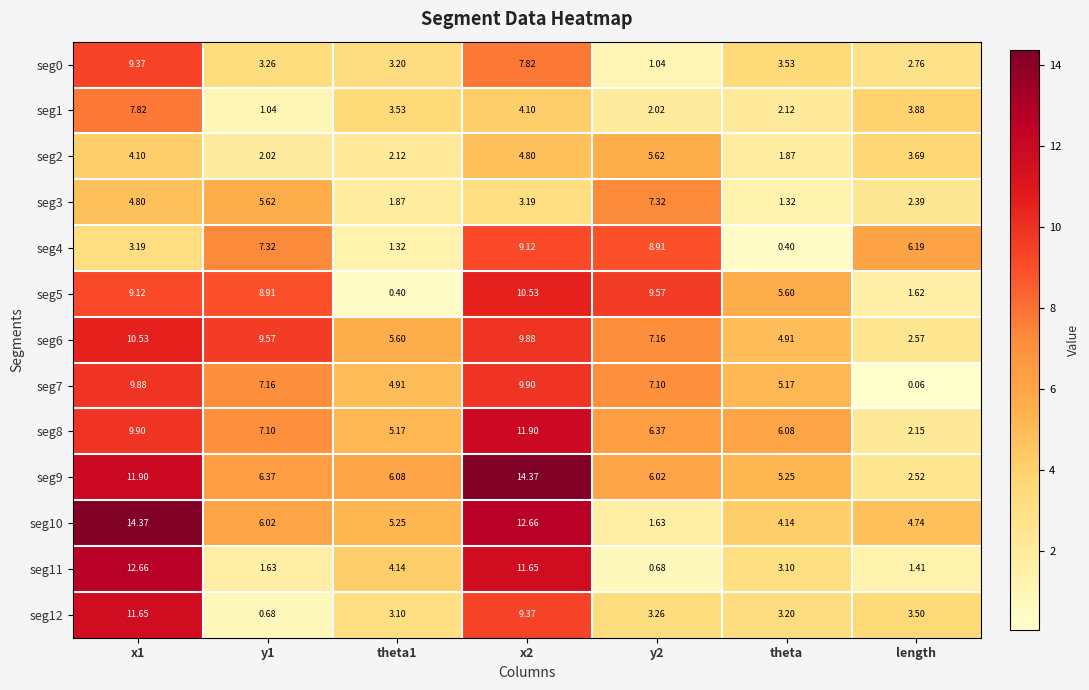

How many data points does each series have?

7